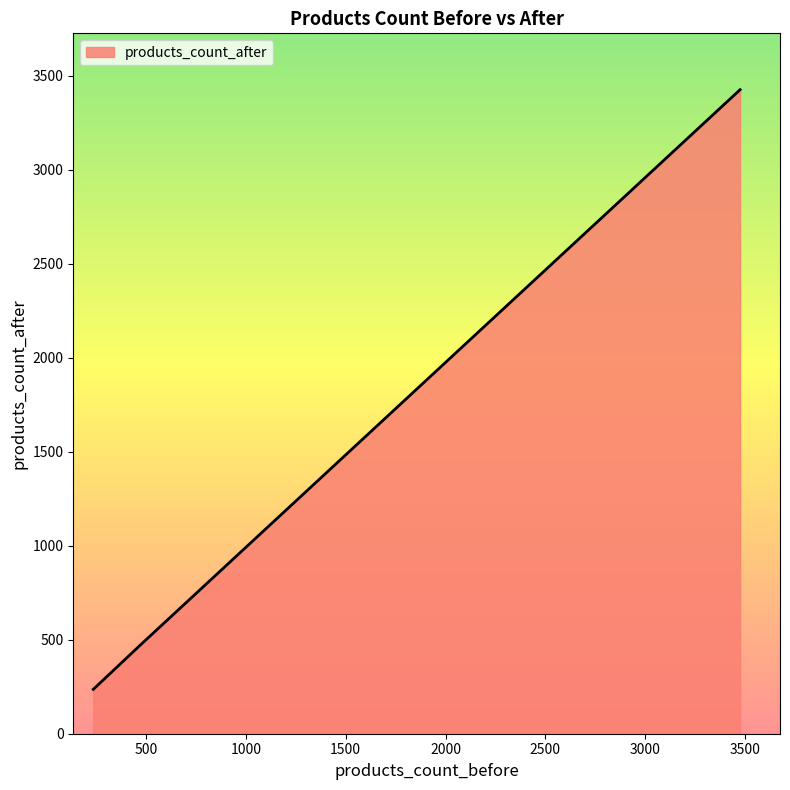

What is the minimum value shown in the chart?

236